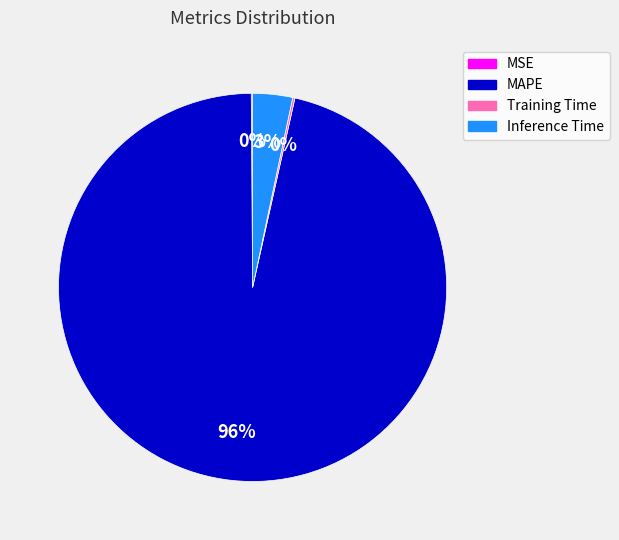

Is the sum of MAPE and Inference Time greater than half?

Yes